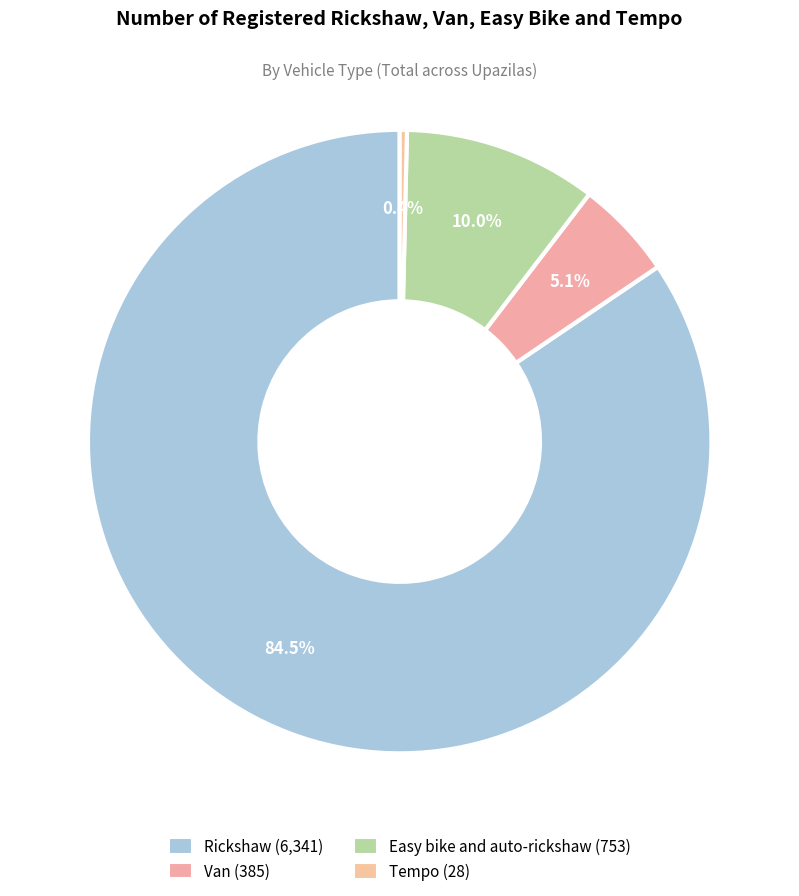

What is the ratio of the value at Van to the value at Easy bike and auto-rickshaw?

0.5